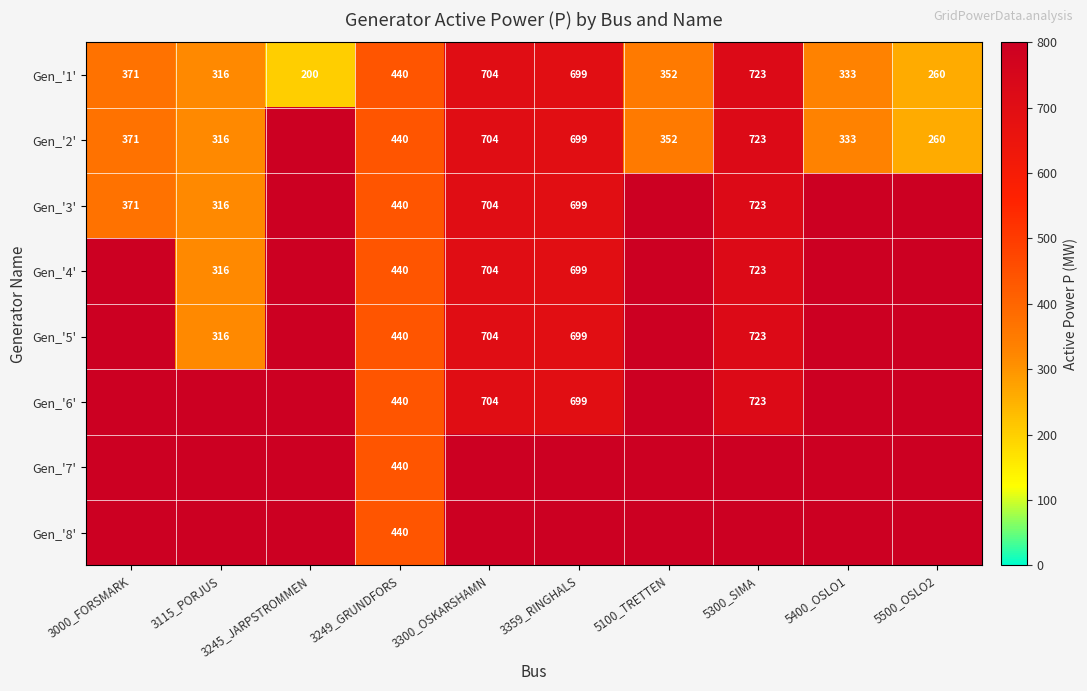

Read the Gen_'1' value at 3359_RINGHALS.

698.9